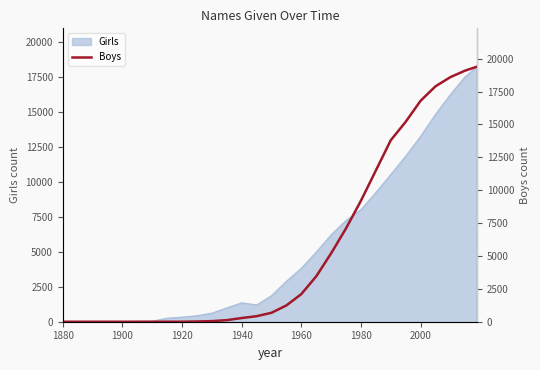

True or false: Girls has a value of 0 at 1880.

True